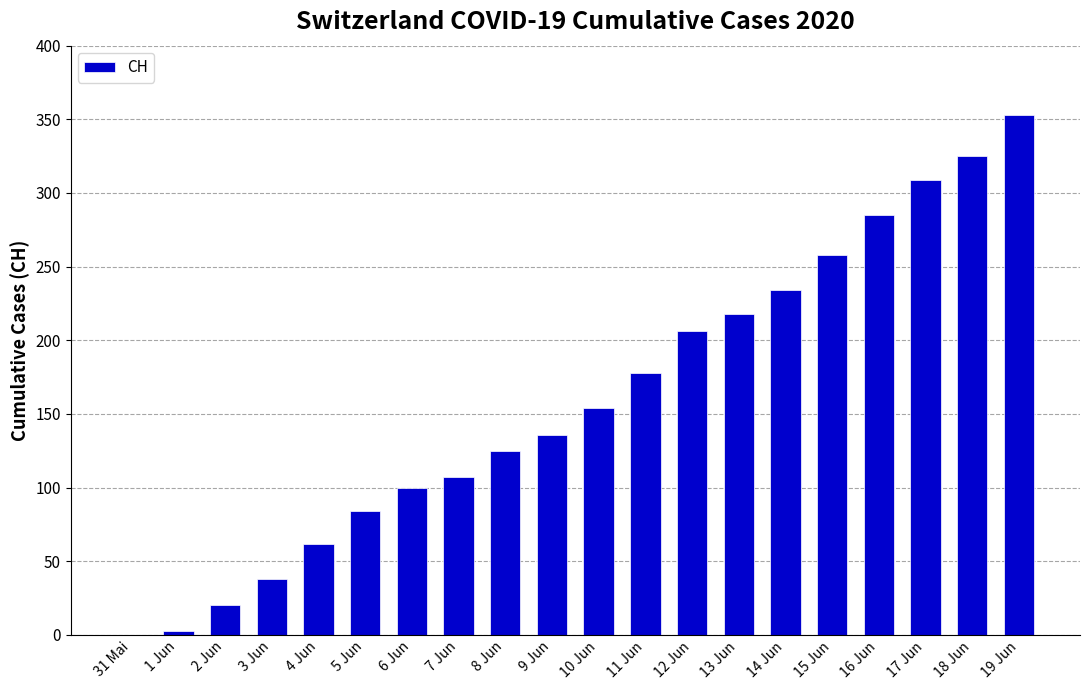

The value at 11 Jun is 178. True or false?

True